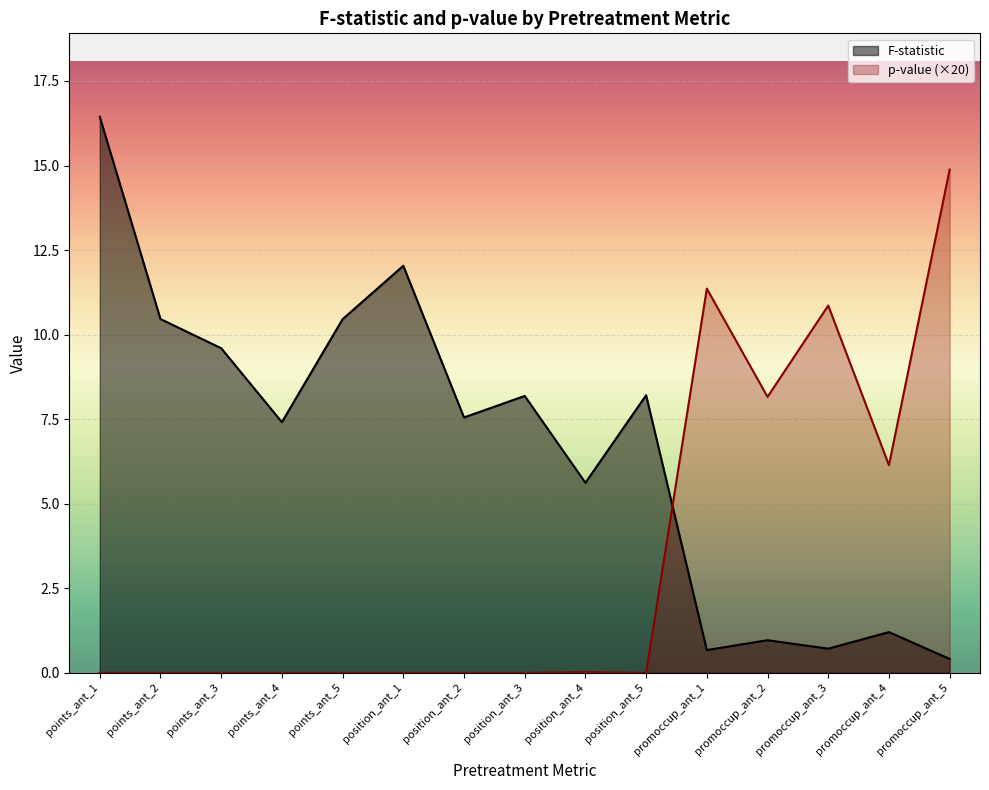

Is the value of F-statistic at points_ant_2 greater than the value of p-value at position_ant_3?

Yes